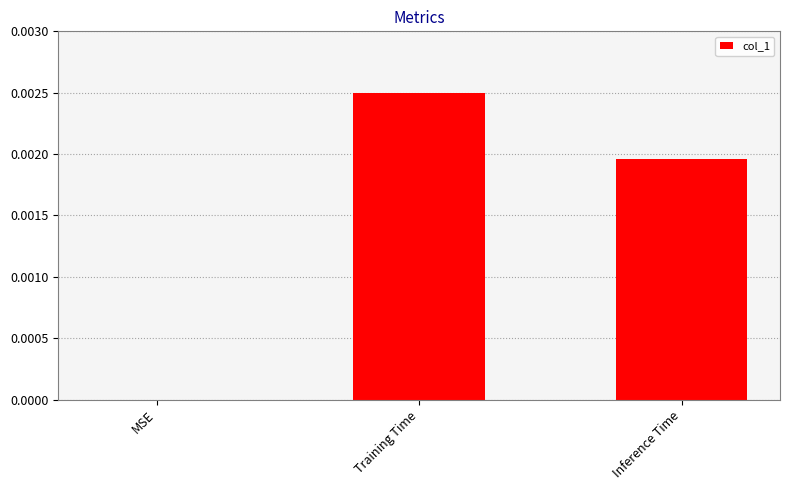

The value at Inference Time is 0.0. True or false?

True